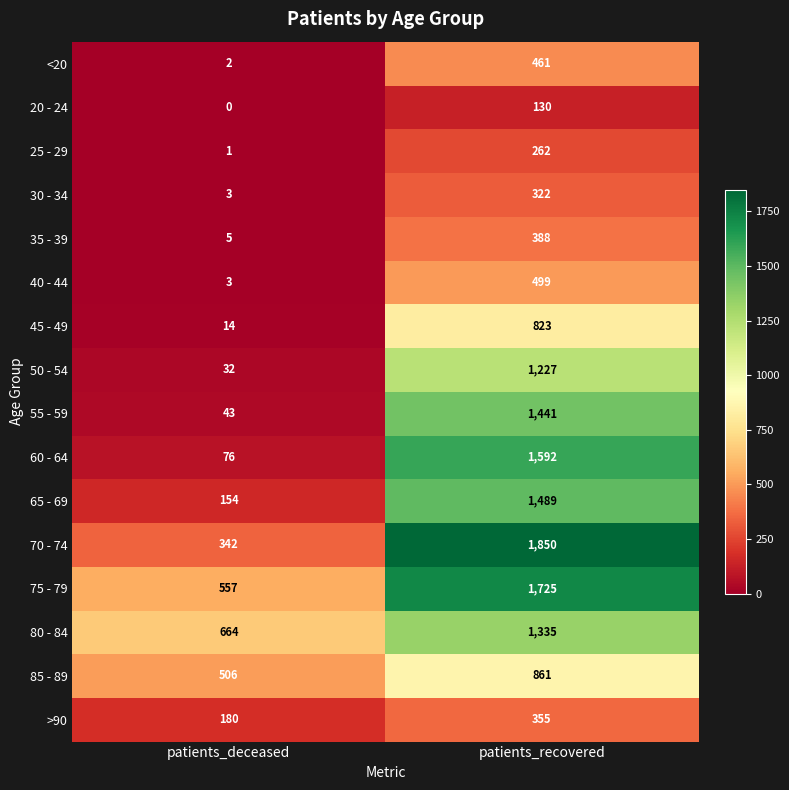

Rank the categories by 30 - 34 value from highest to lowest.

patients_recovered, patients_deceased